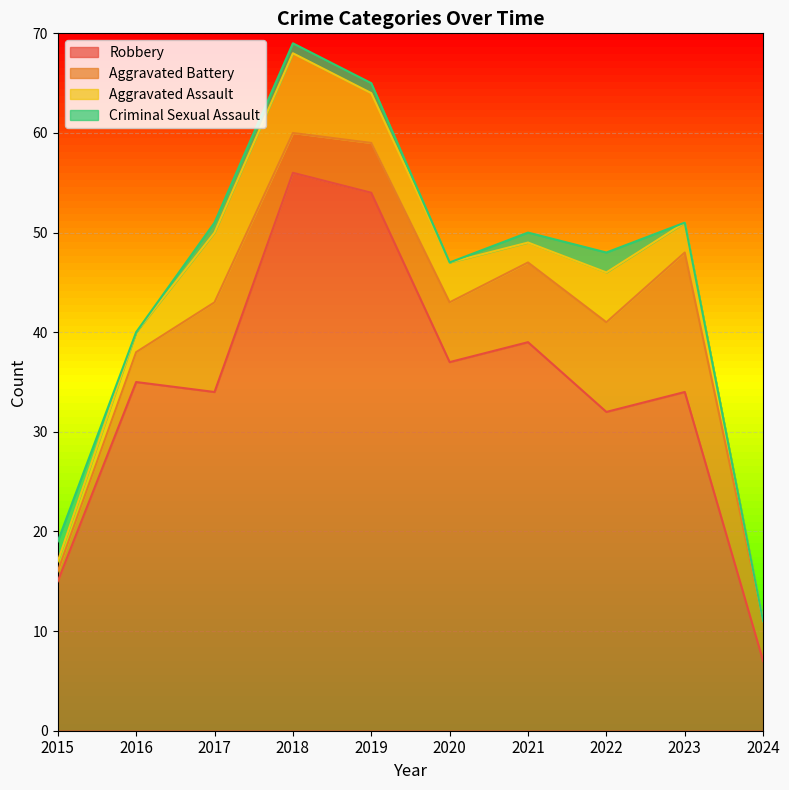

What is the minimum value for Robbery?

7